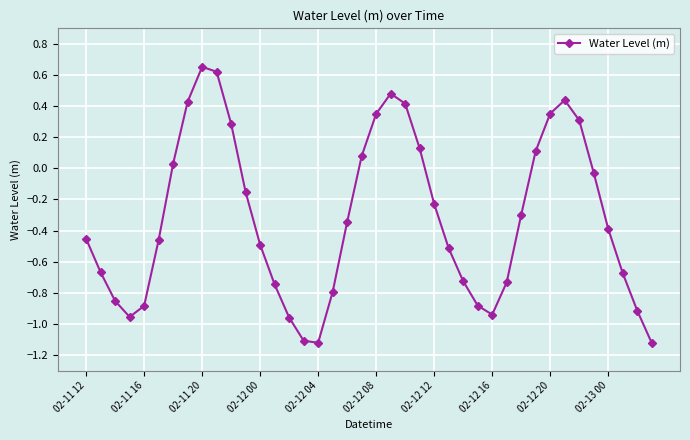

True or false: the data has more than 2 interior local peaks.

True